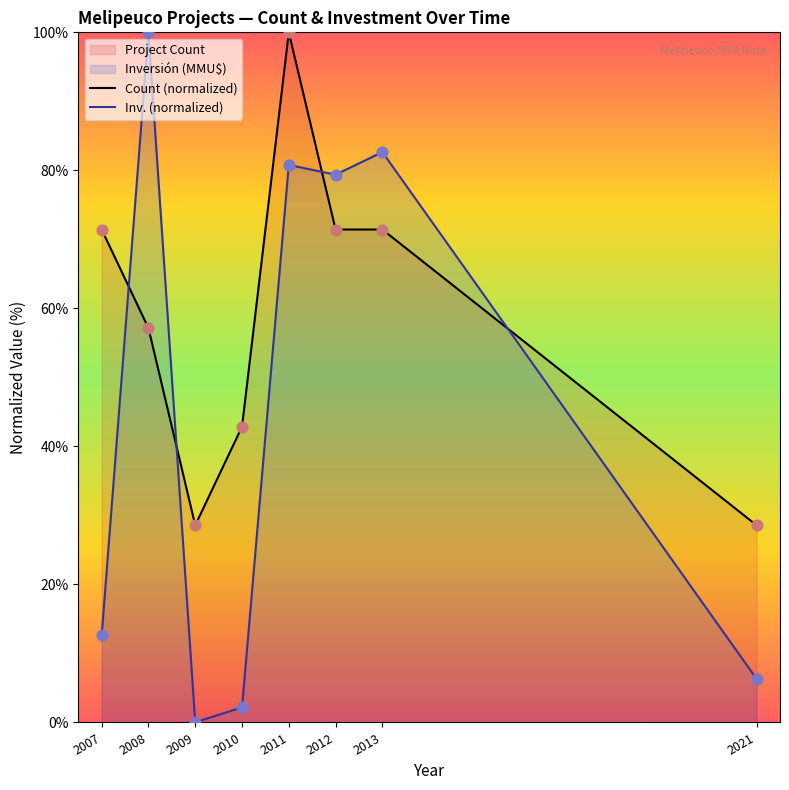

What is the total value across all series at 2021?

34.9